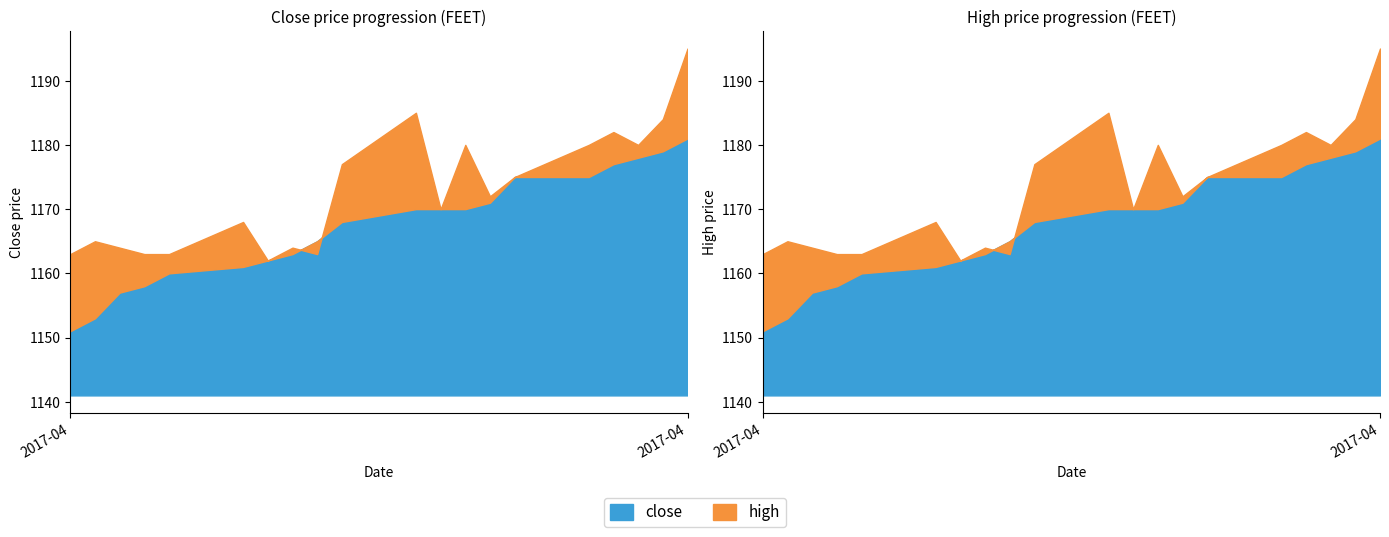

How many interior local peaks does the high series have?

6